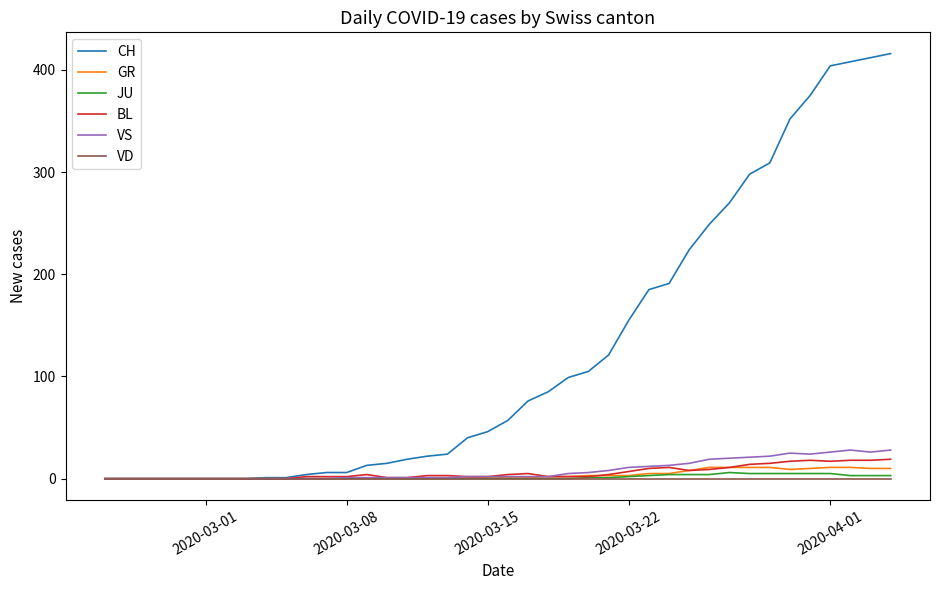

What is the maximum value for BL?

19